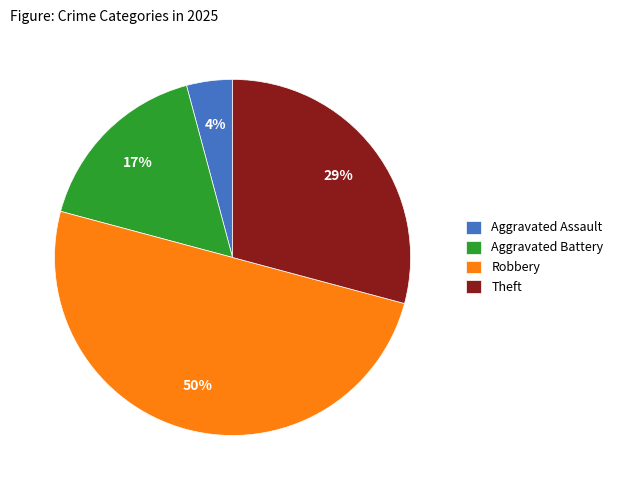

To the nearest percent, what is the combined percentage of Theft and Aggravated Battery?

46%